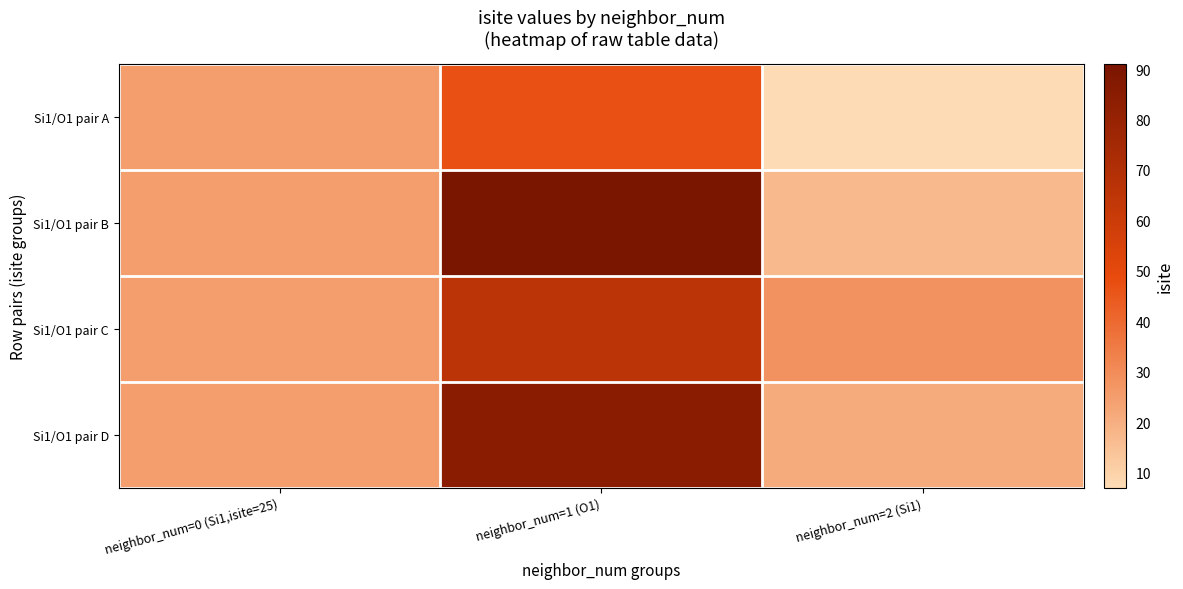

Which series has the largest total across all categories?

Si1/O1 pair B